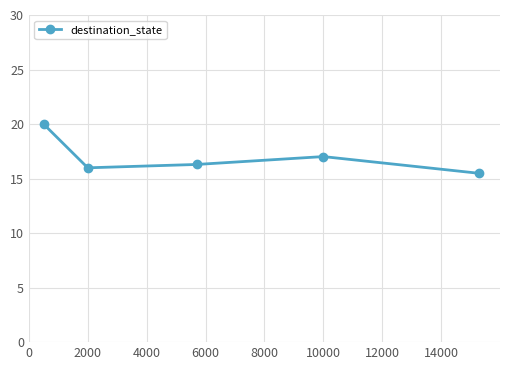

How many interior local peaks (higher than both neighbors) does the data have?

1